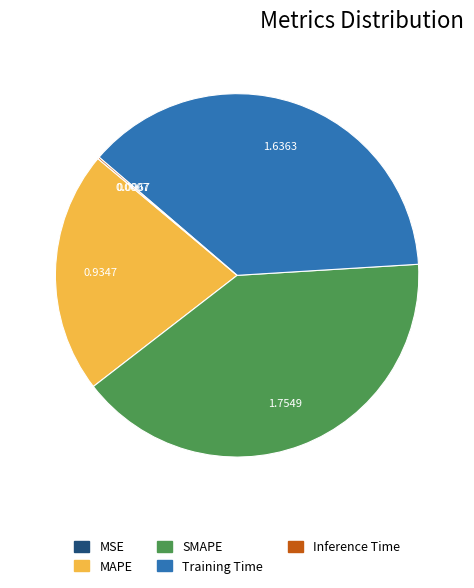

Does any single category account for the majority?

No